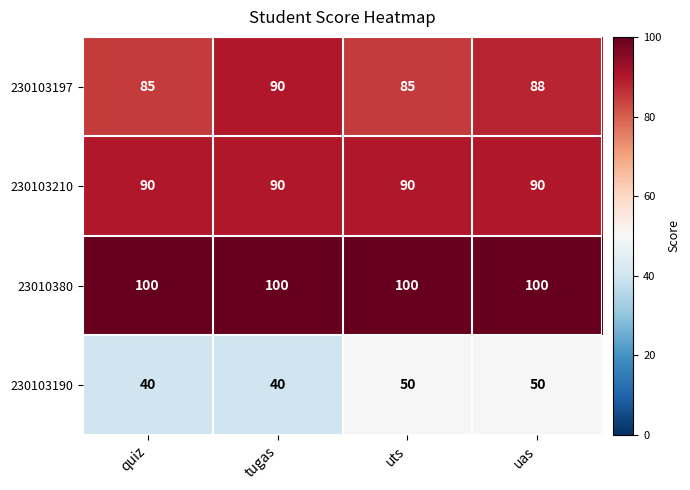

Where is 230103197 nearest to the value 87?

uas